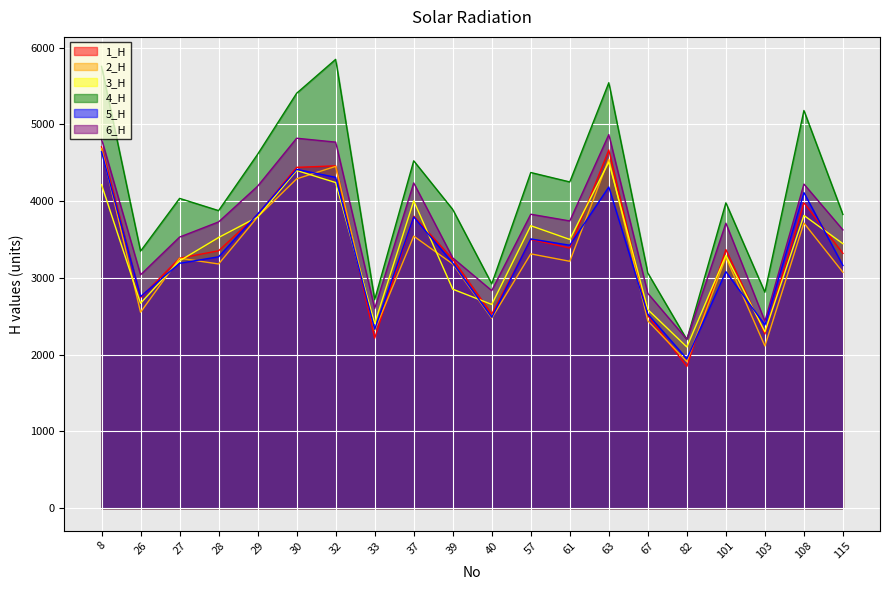

What are all the series names shown in the legend?

1_H, 2_H, 3_H, 4_H, 5_H, 6_H